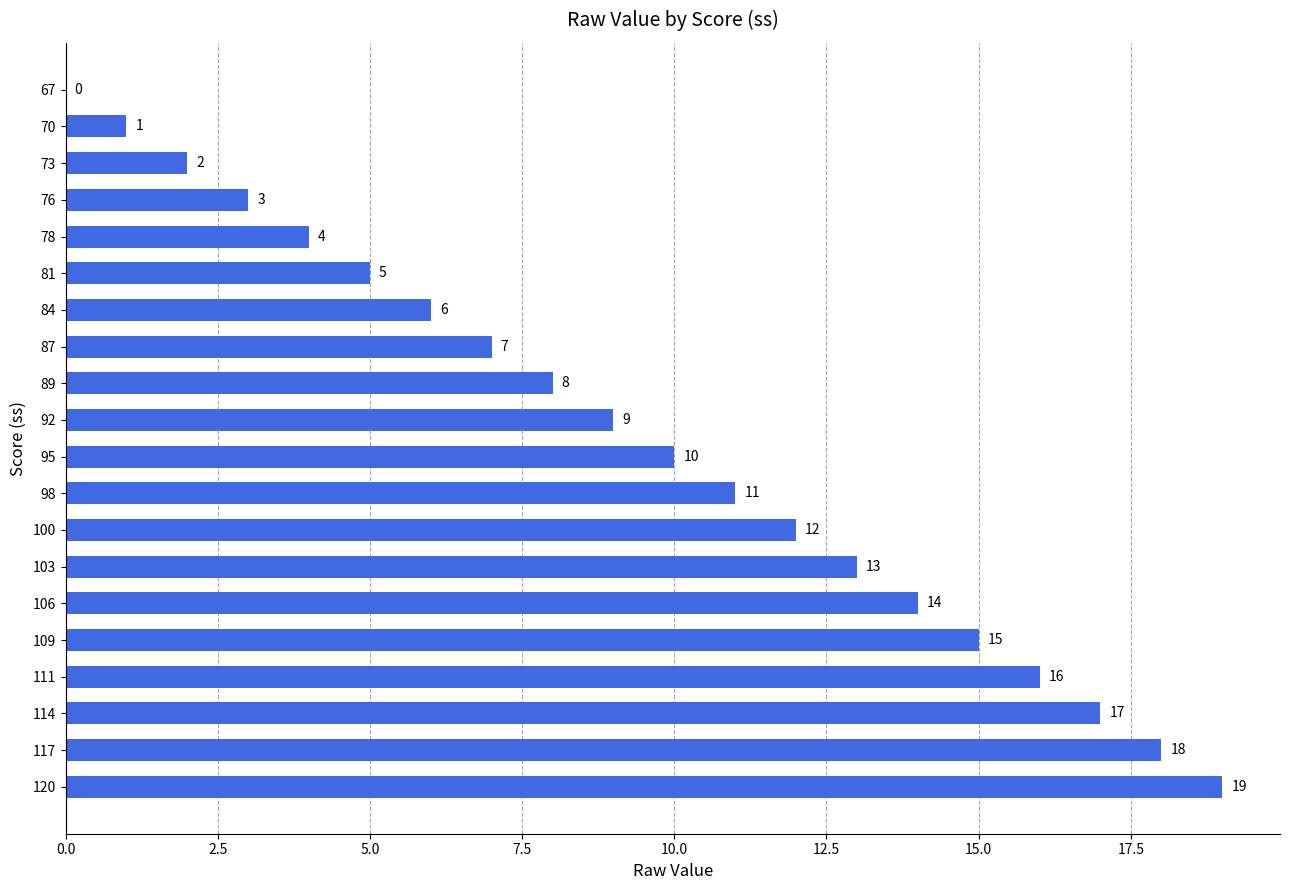

What is the sum of the values at 78 and 103?

17